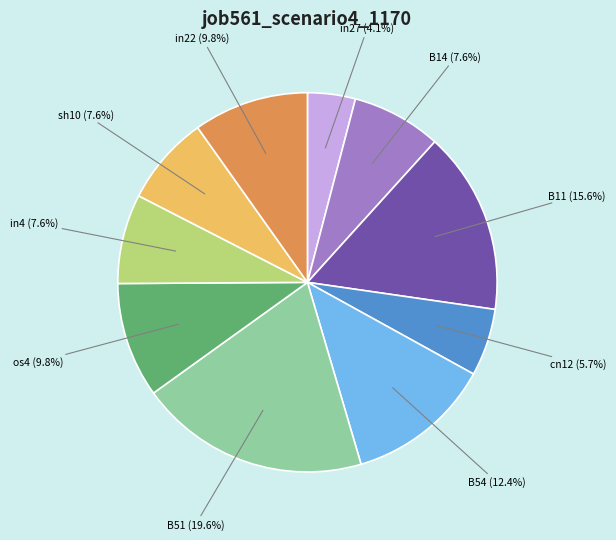

To the nearest percent, what percentage of the pie is cn12?

6%